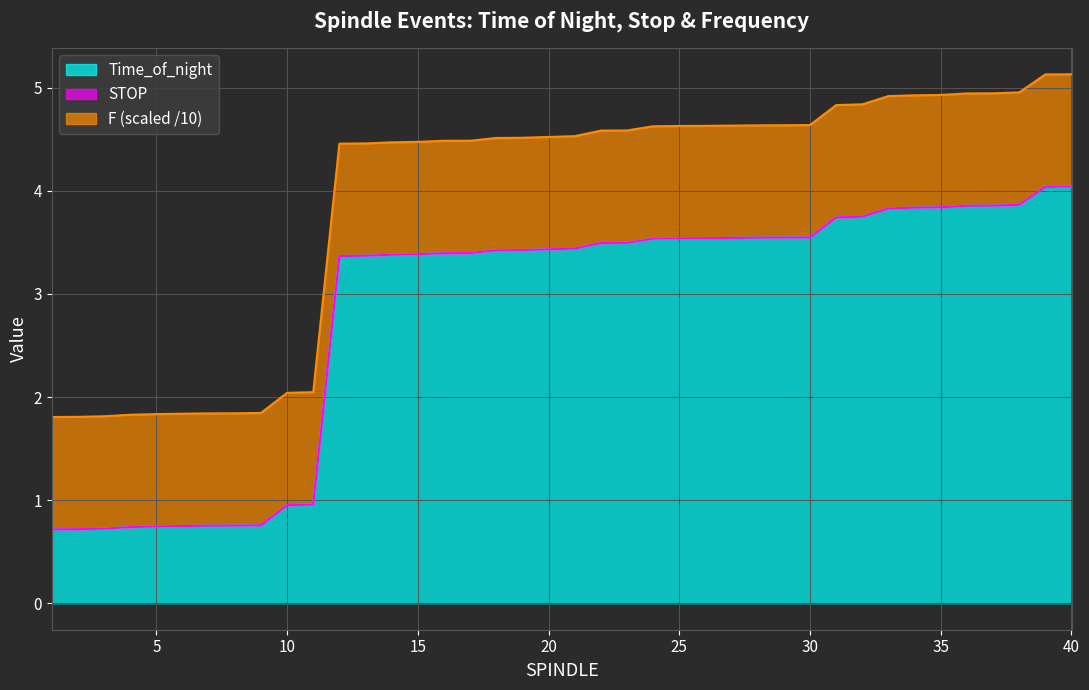

What is the minimum value for Time_of_night?

0.7